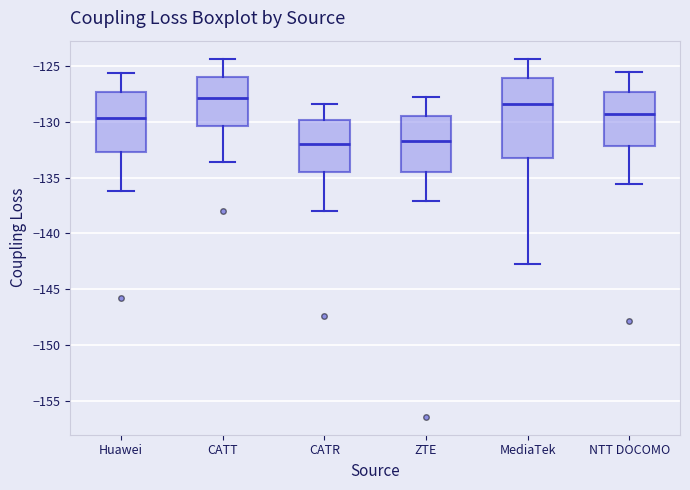

Reading left to right, transcribe this box plot: for each box, give where its median line is, the range the box spans, and where its two whiskers end, as read against the y-axis. The values are not printed on the chart, so give them approximately, as read against the axis.

Huawei: median -129.5, box -133.0 to -127.5, whiskers -136.0 to -125.5
CATT: median -128.0, box -130.5 to -126.0, whiskers -133.5 to -124.5
CATR: median -132.0, box -134.5 to -130.0, whiskers -138.0 to -128.5
ZTE: median -131.5, box -134.5 to -129.5, whiskers -137.0 to -128.0
MediaTek: median -128.5, box -133.0 to -126.0, whiskers -142.5 to -124.5
NTT DOCOMO: median -129.5, box -132.0 to -127.5, whiskers -135.5 to -125.5